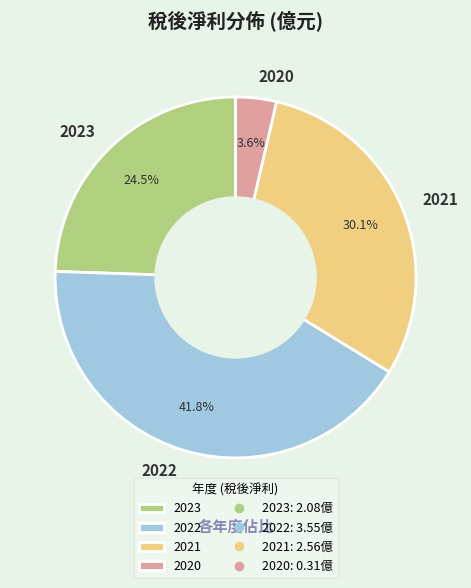

What percentage is the 2022 slice, to the nearest percent?

42%